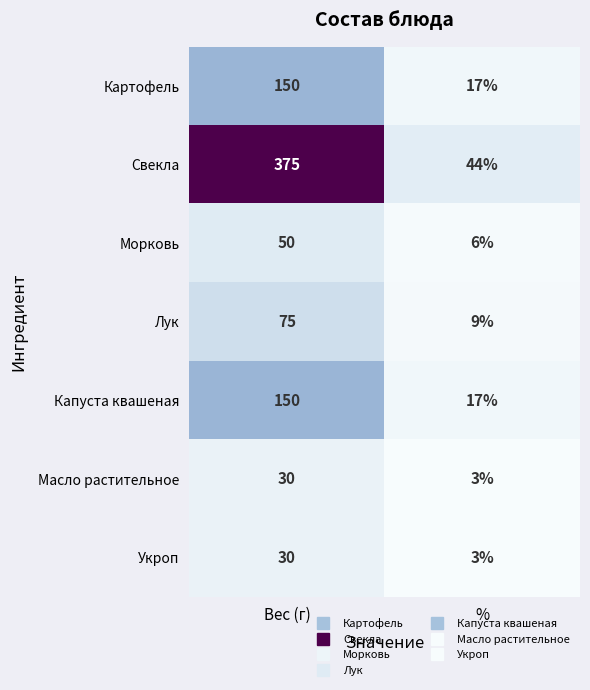

What is the sum of the Лук values at Вес (г) and %?

84